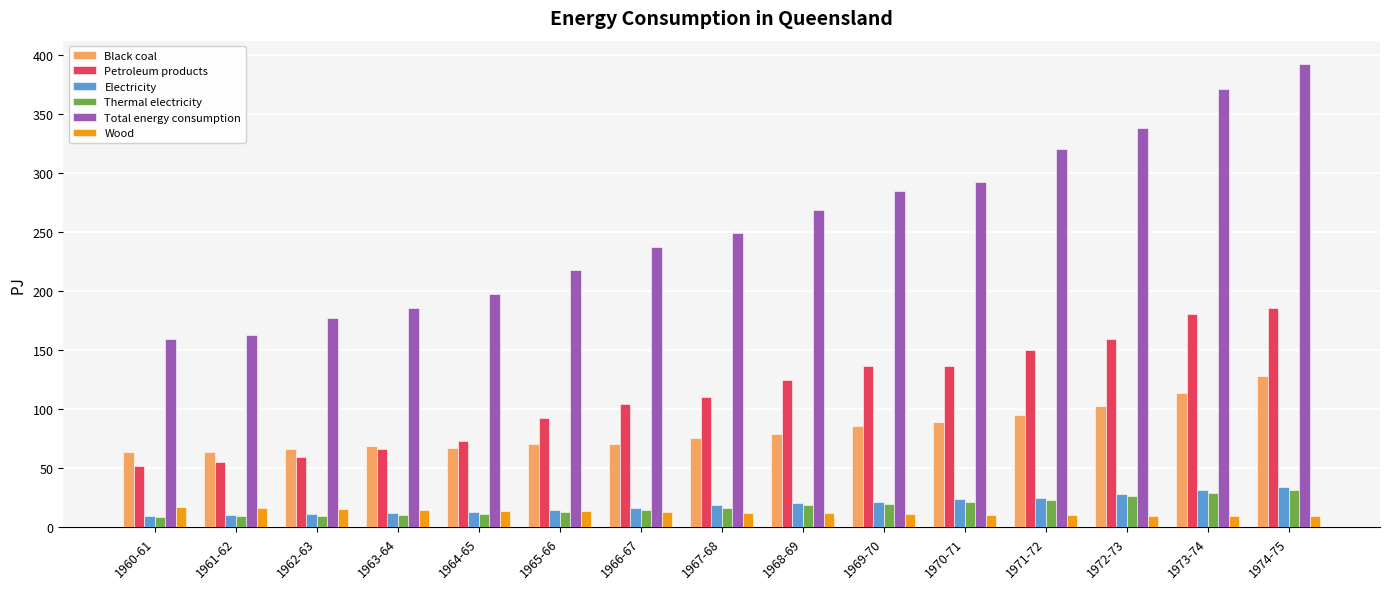

At which category does the chart reach its peak across all series?

1974-75